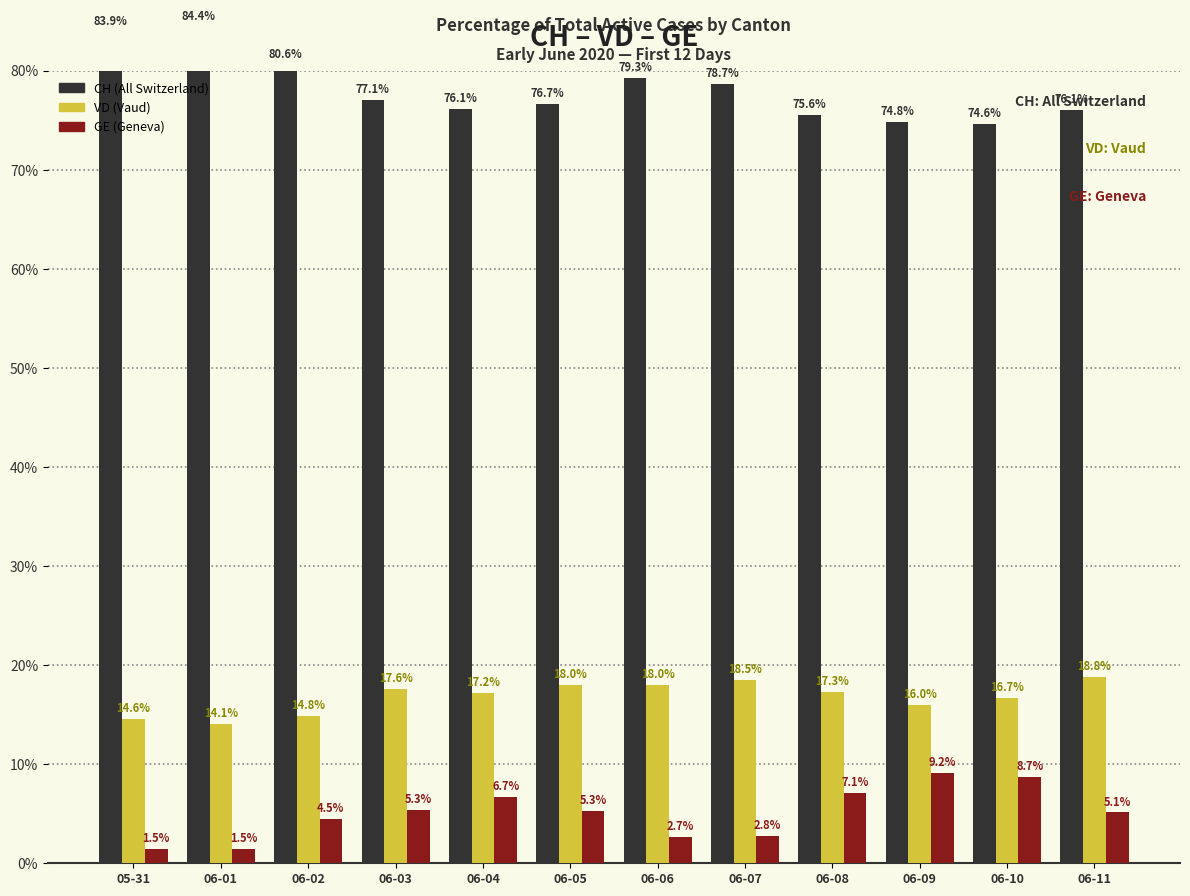

Which category has the highest value in the VD series?

06-11